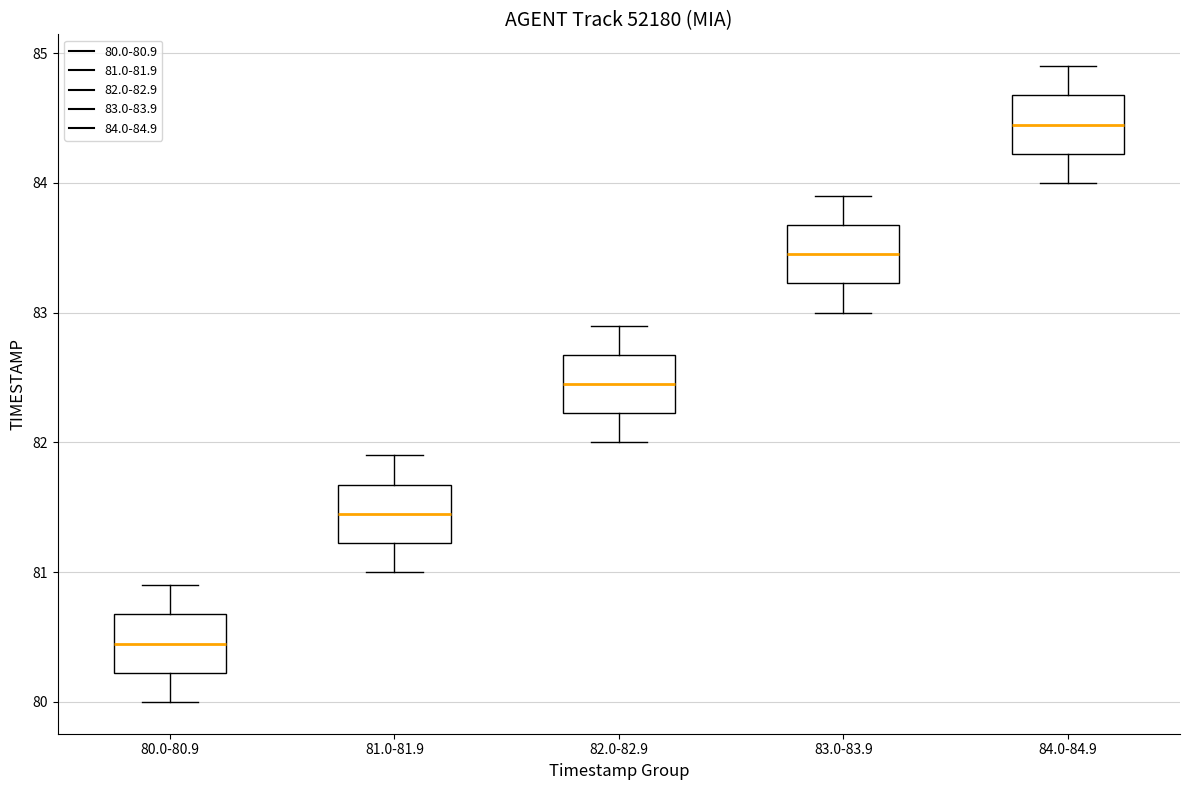

Reading left to right, read every box against the y-axis: the position of its median line, the range the box covers, and the ends of its whiskers. The values are not printed on the chart, so give them approximately, as read against the axis.

80.0-80.9: median 80.5, box 80.2 to 80.7, whiskers 80.0 to 80.9
81.0-81.9: median 81.5, box 81.2 to 81.7, whiskers 81.0 to 81.9
82.0-82.9: median 82.5, box 82.2 to 82.7, whiskers 82.0 to 82.9
83.0-83.9: median 83.5, box 83.2 to 83.7, whiskers 83.0 to 83.9
84.0-84.9: median 84.5, box 84.2 to 84.7, whiskers 84.0 to 84.9